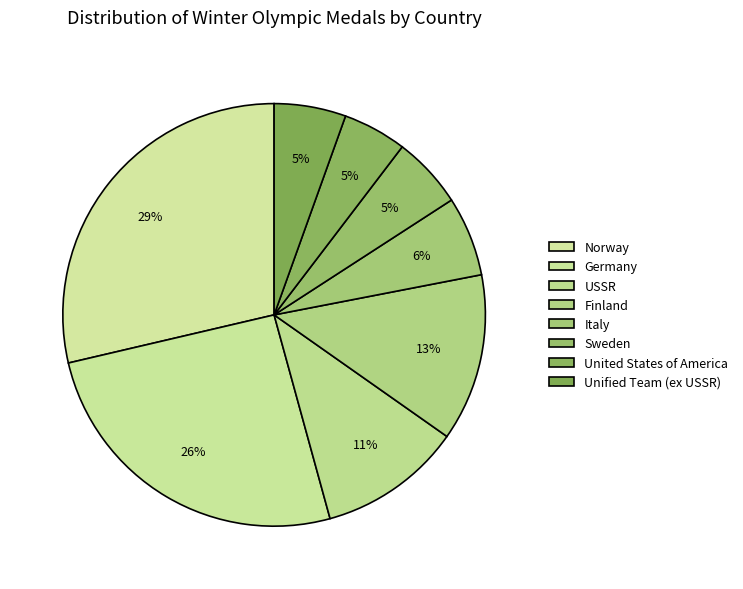

The USSR slice represents 1% of the pie. True or false?

False